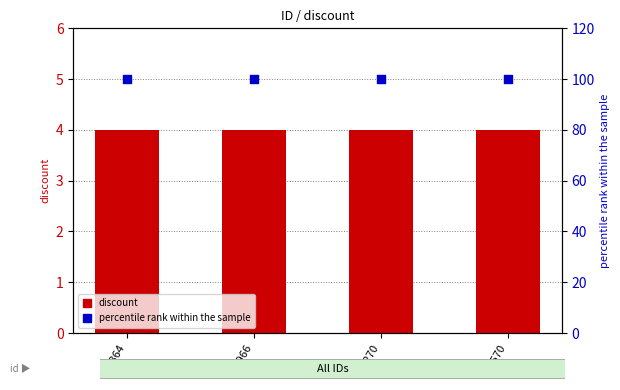

At how many categories does at least one series exceed 49?

4